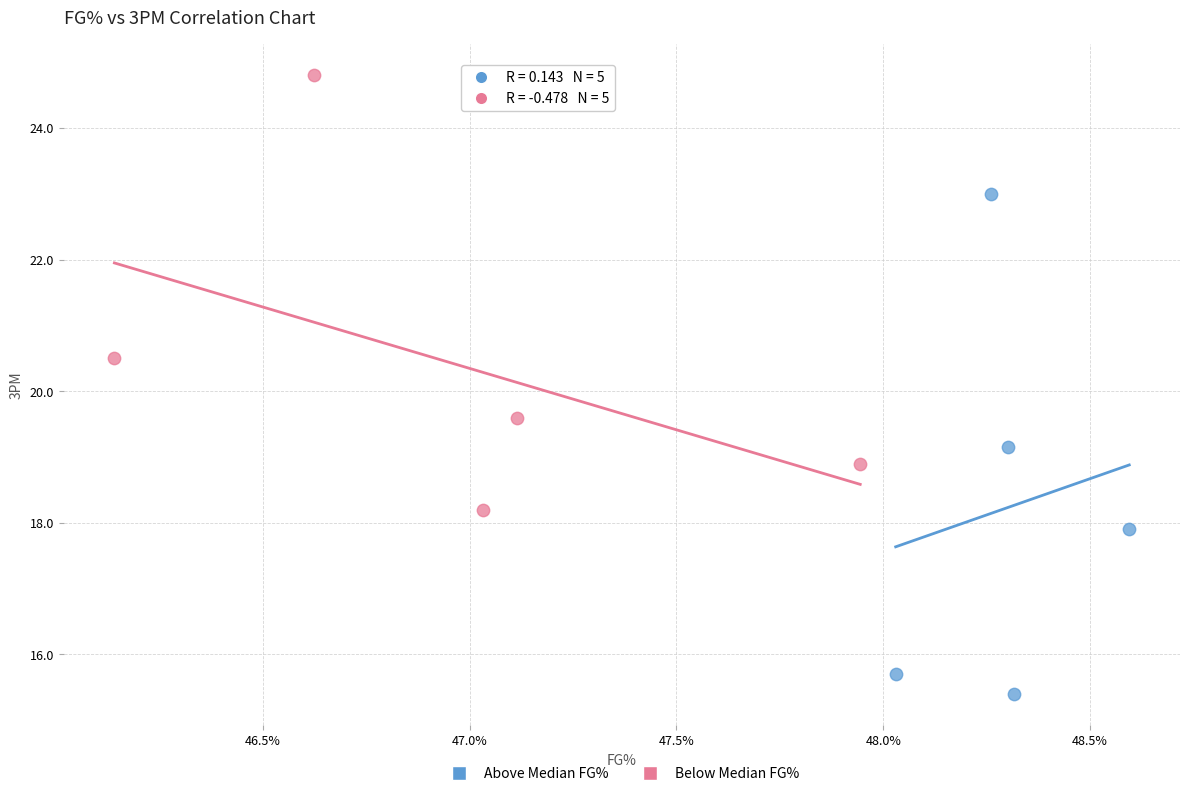

Which series has the largest Y range (max minus min)?

Above Median FG%